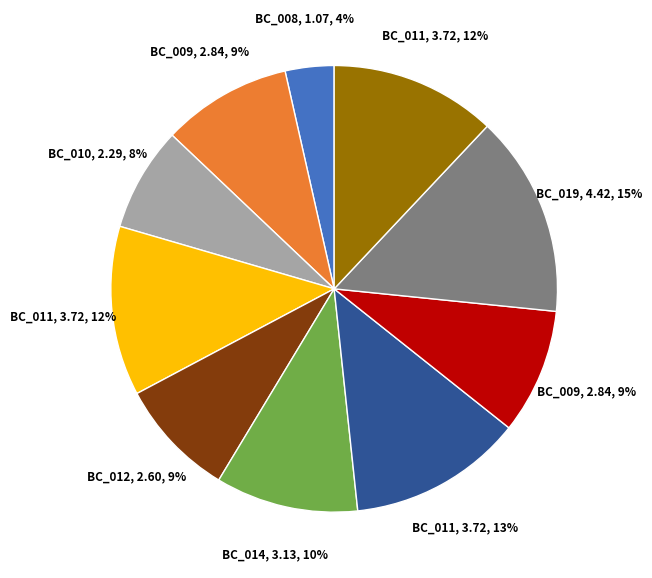

How many segments does this pie chart have?

10